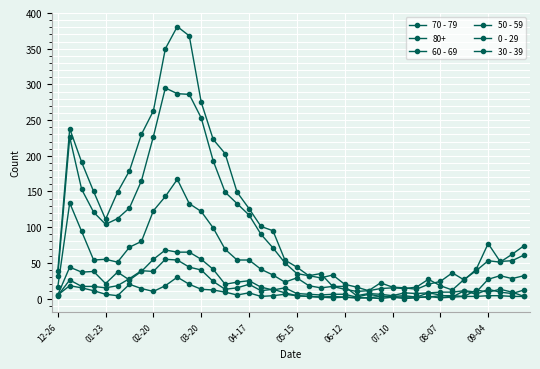

Count the number of categories in the chart.

40